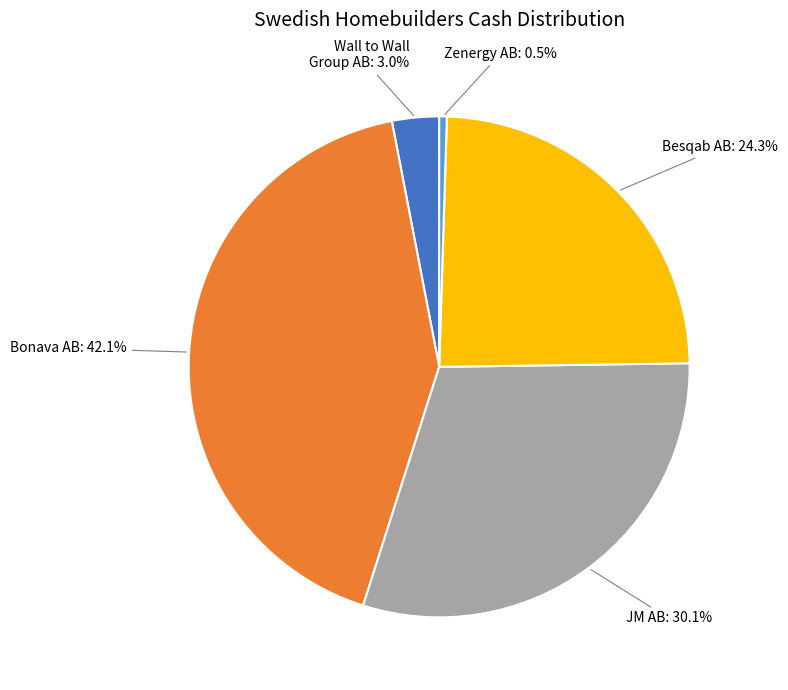

Is there a majority slice in this chart?

No